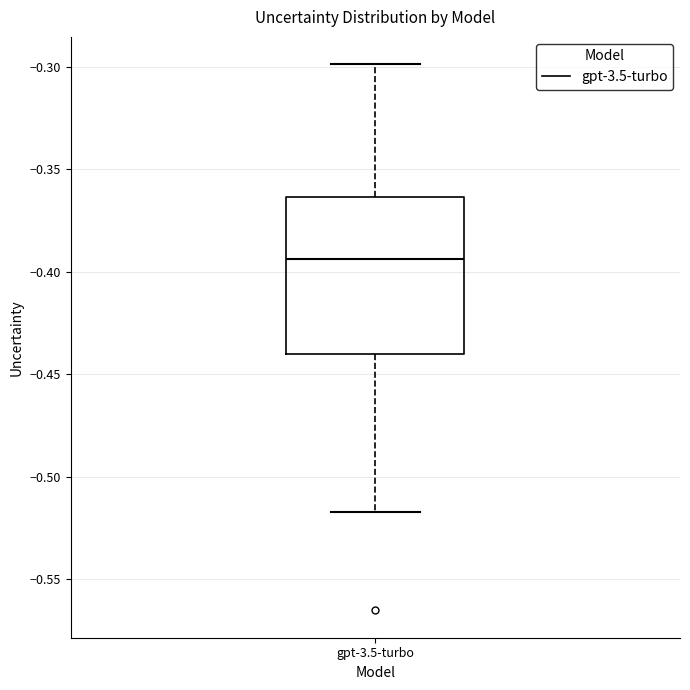

Where is the lower edge of the box for gpt-3.5-turbo on the y-axis? The values are not printed on the chart, so give them approximately, as read against the axis.

-0.440